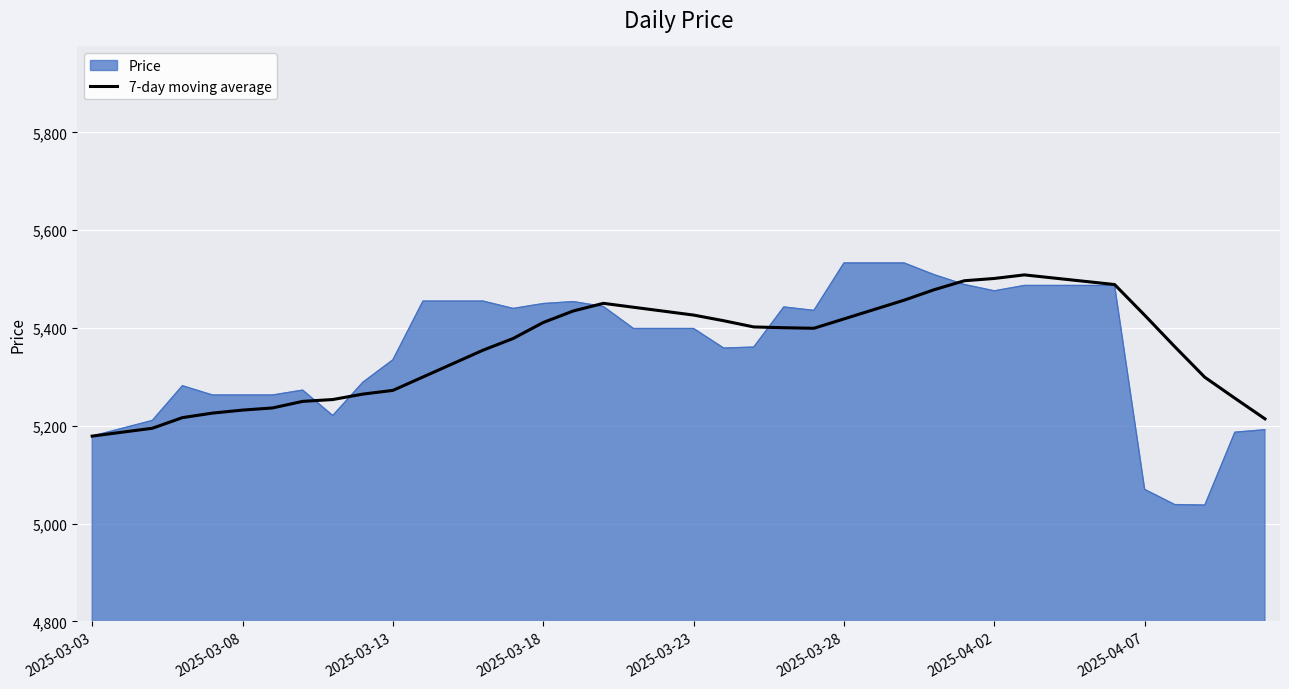

What is the maximum value shown in the chart?

5533.0